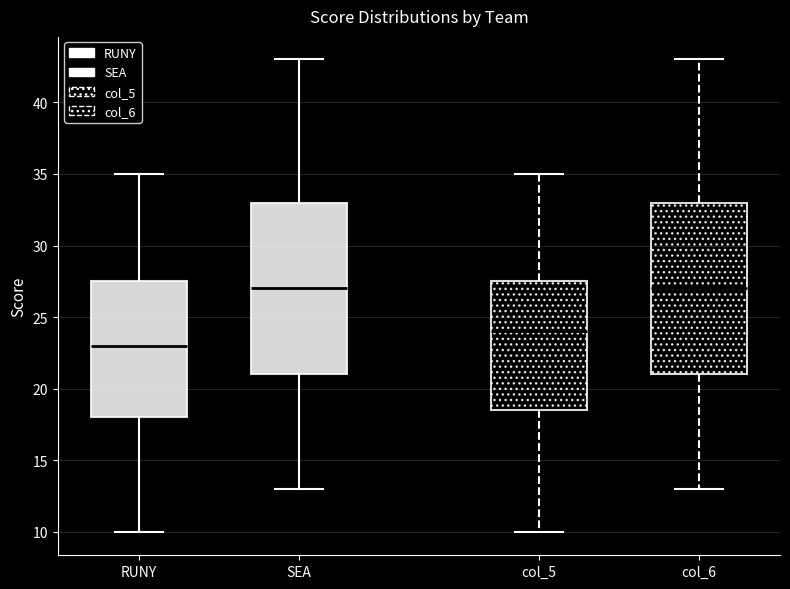

Where is the upper edge of the box for col_6 on the y-axis? The values are not printed on the chart, so give them approximately, as read against the axis.

33.0